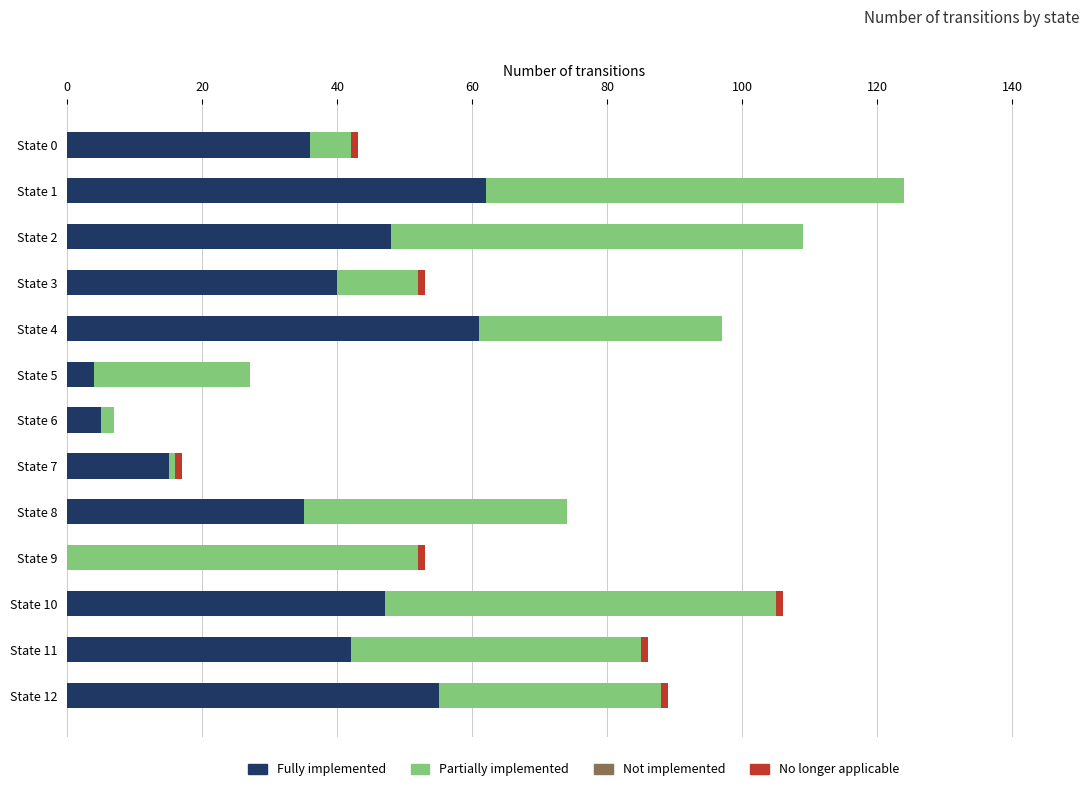

At which category is the sum across all series the highest?

State 1